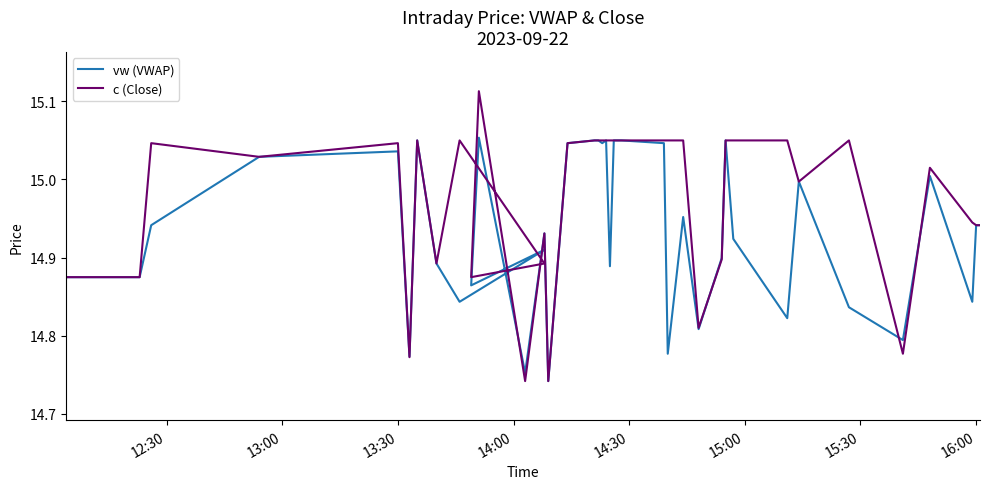

Which series has the largest range (max minus min)?

c (Close)